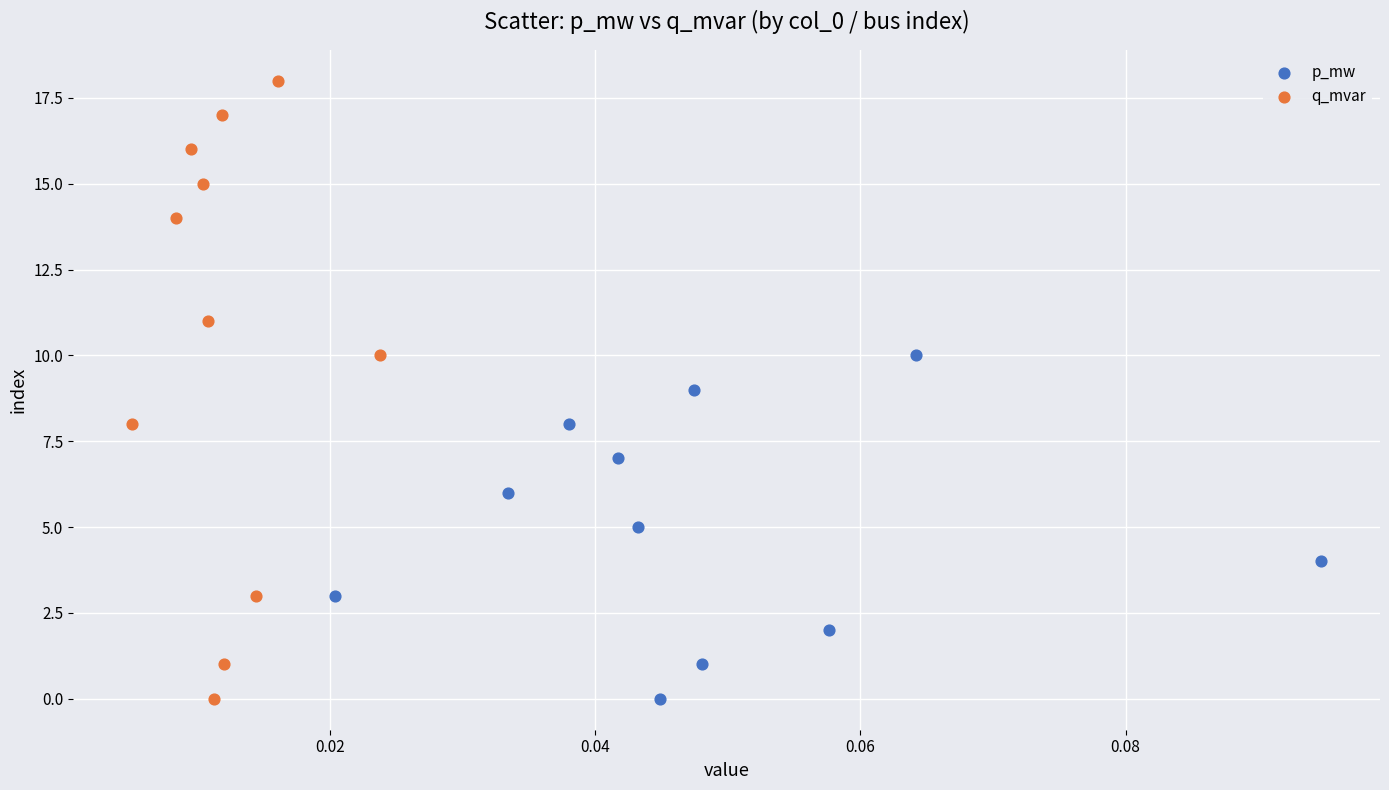

Which series contains the highest Y value?

q_mvar